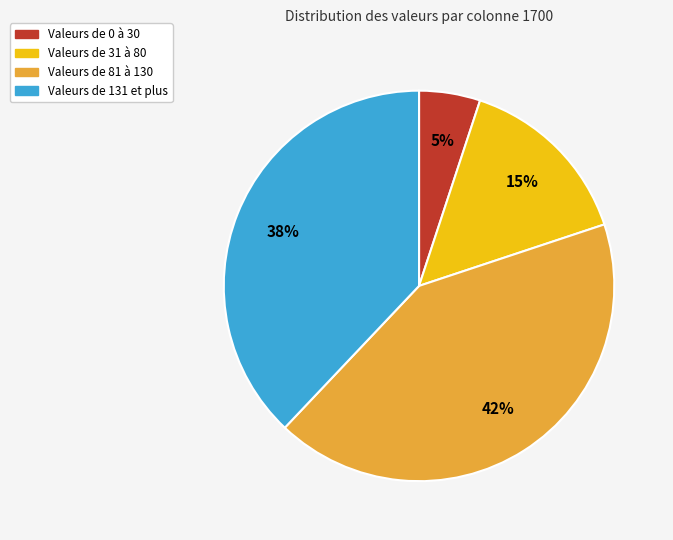

What is the largest slice in the pie chart?

Valeurs de 81 à 130